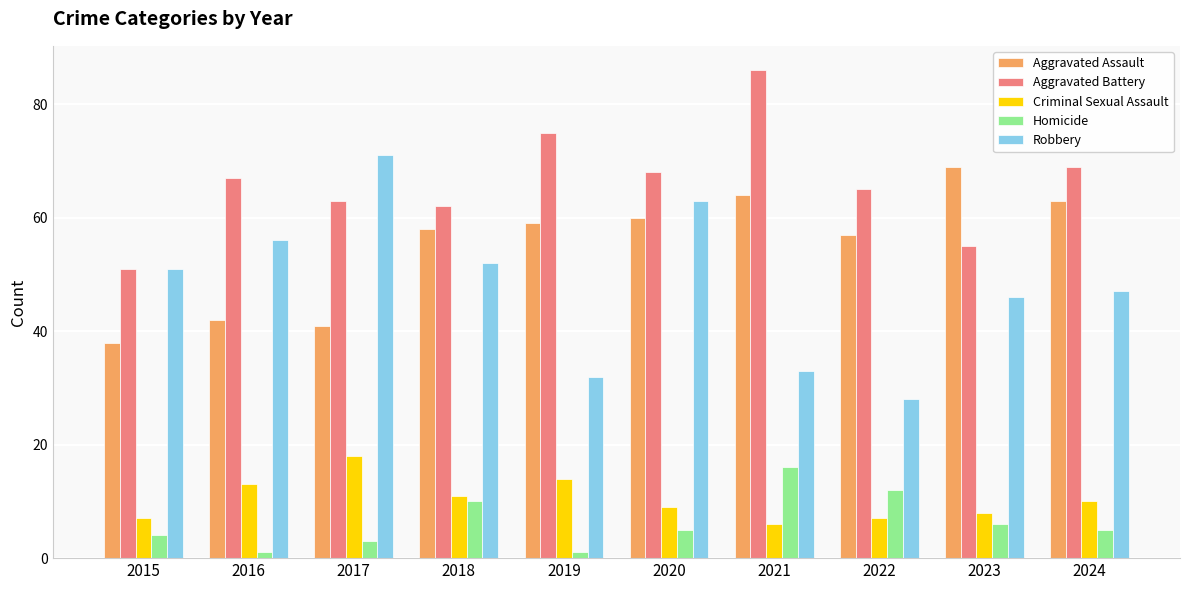

At how many categories does at least one series exceed 28?

10